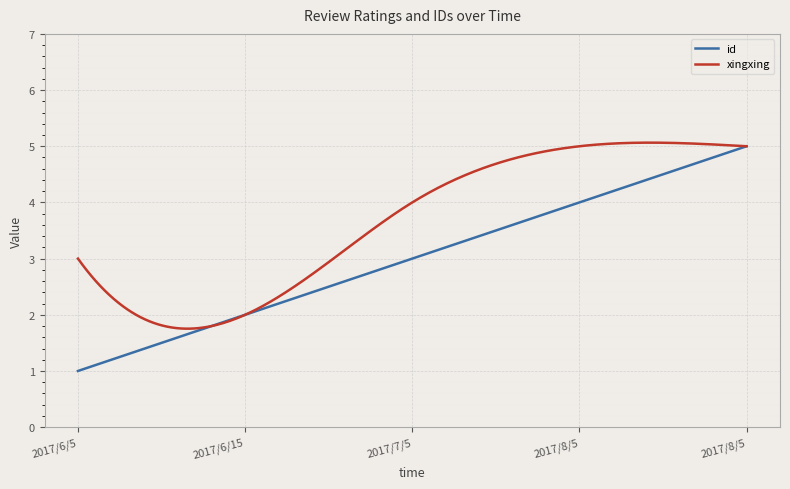

Which series has the largest total across all categories?

xingxing